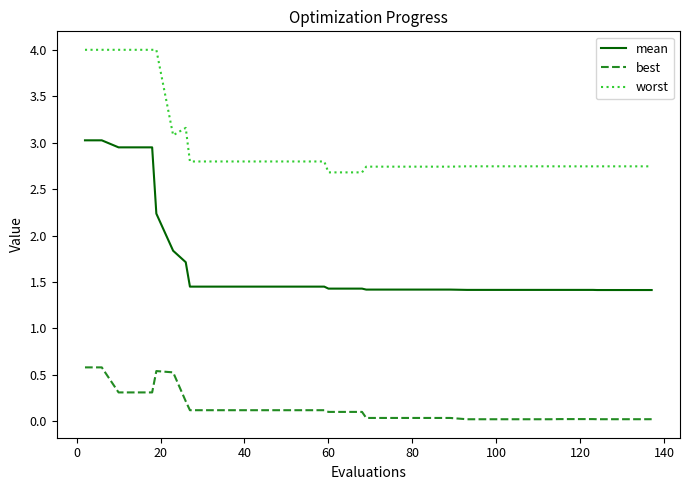

What is the greatest value displayed?

4.0